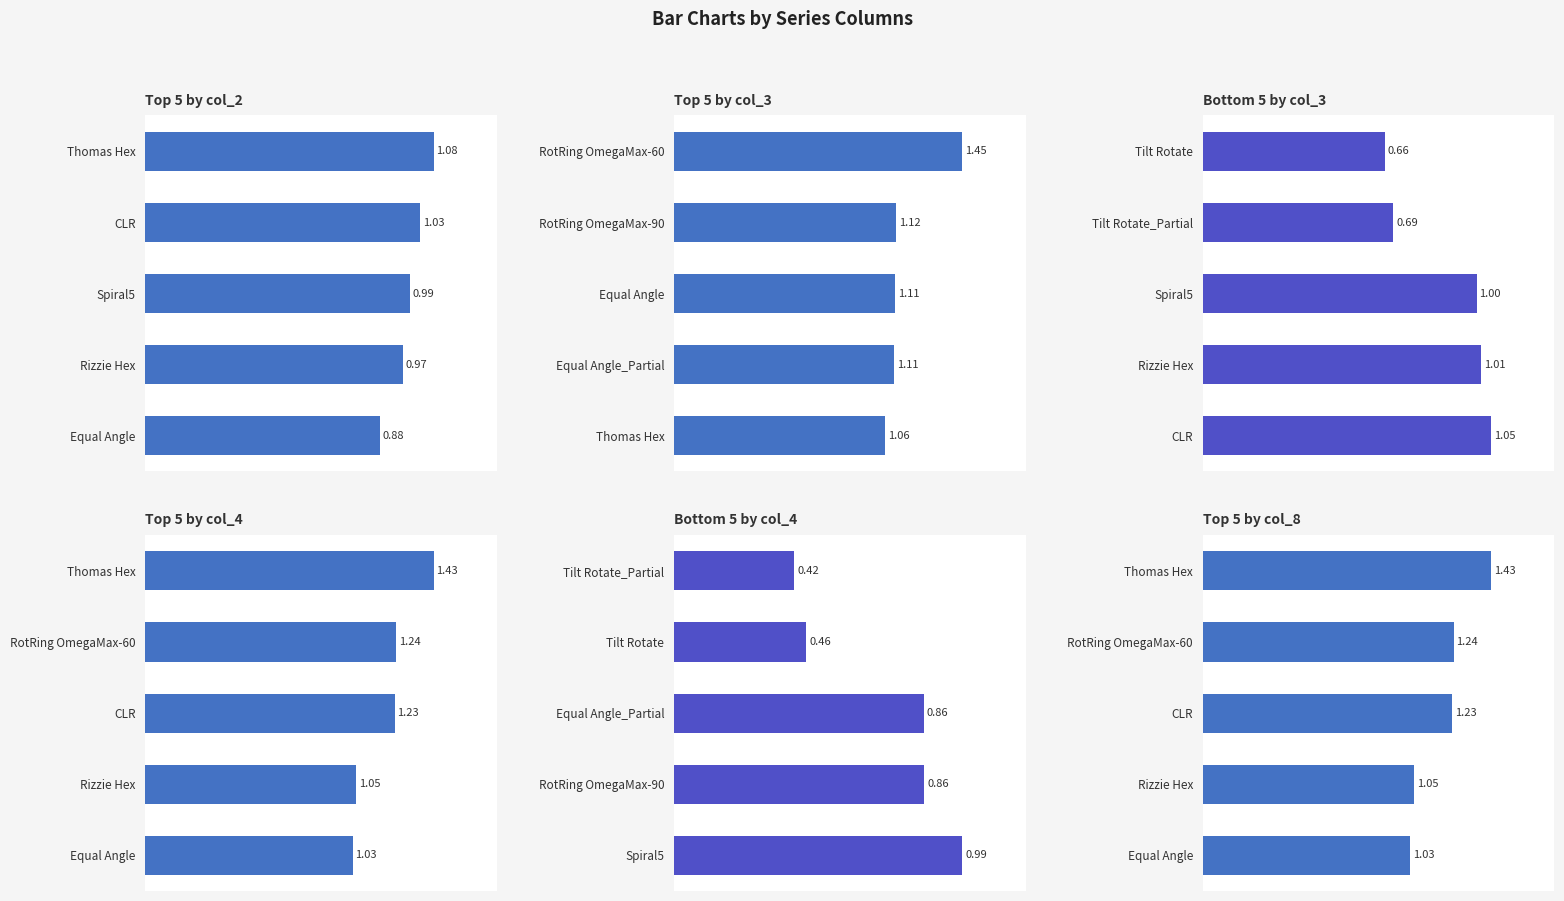

What value does the col_8 series have at CLR?

1.2